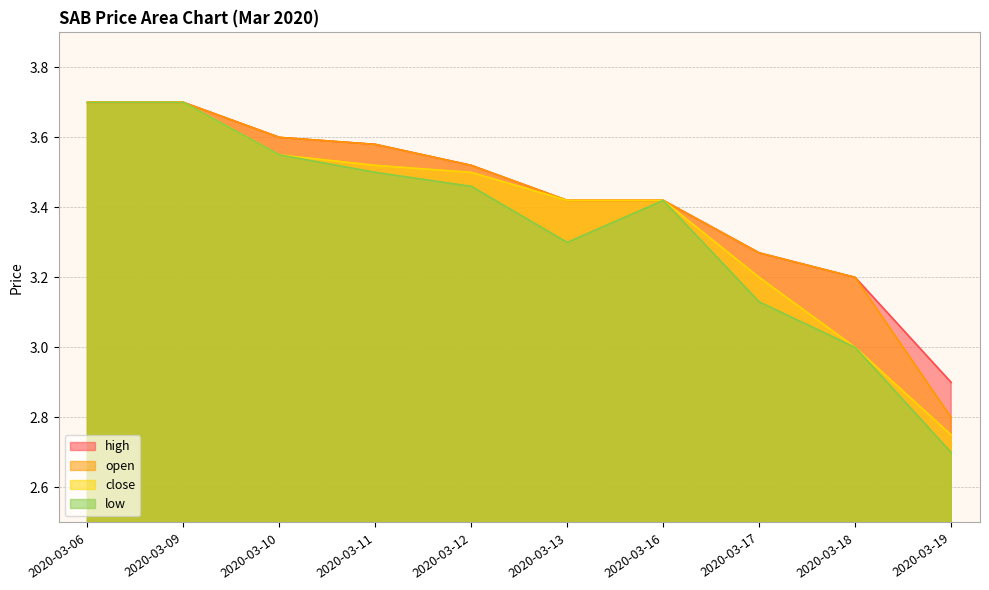

Read the close value at 2020-03-09.

3.7